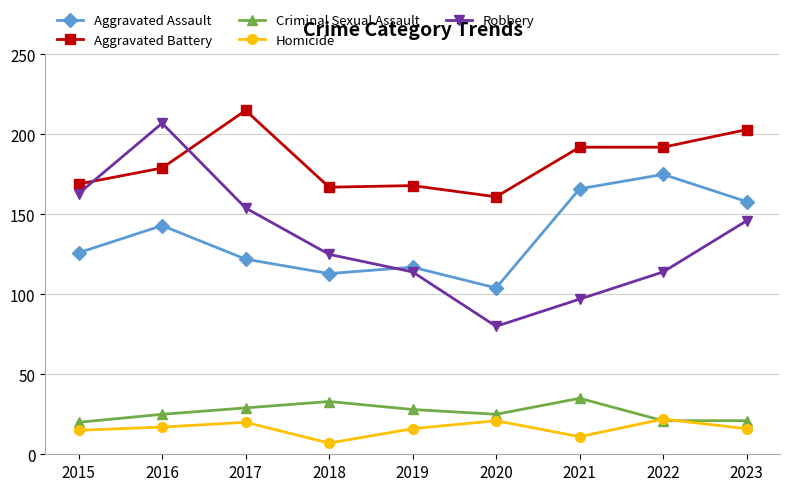

What value does the Aggravated Battery series have at 2017?

215